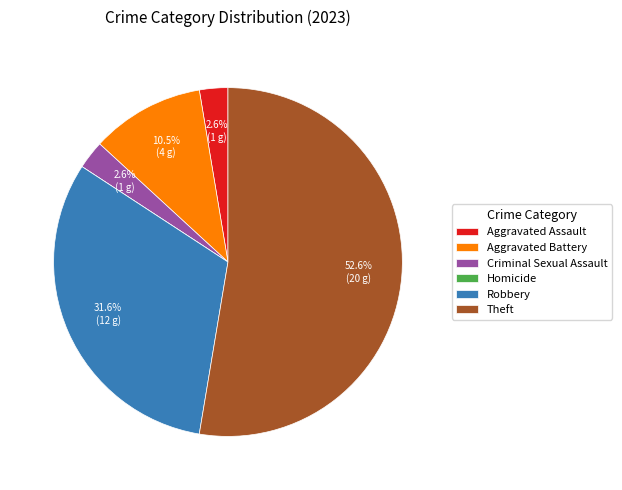

To the nearest percent, what is the combined percentage of Criminal Sexual Assault and Robbery?

34%